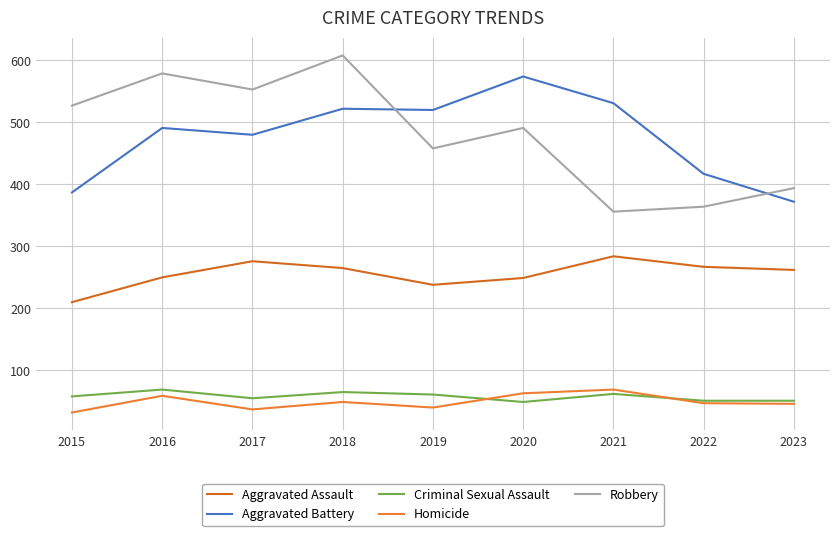

What is the greatest value displayed?

608